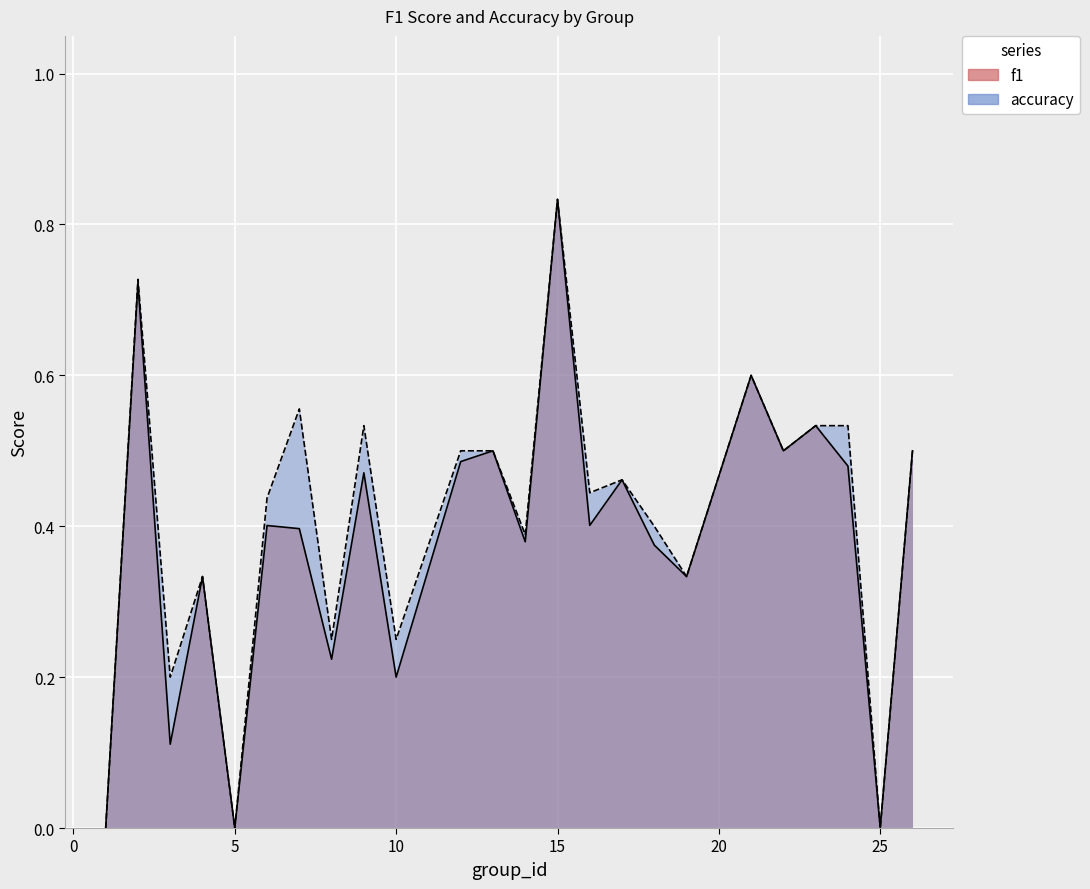

How many lines are shown in the chart?

2